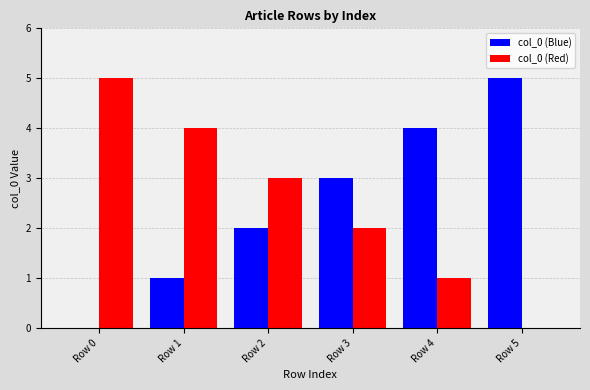

Reading left to right, list all the values displayed in this chart.

col_0 (Blue): 0	1	2	3	4	5
col_0 (Red): 5	4	3	2	1	0